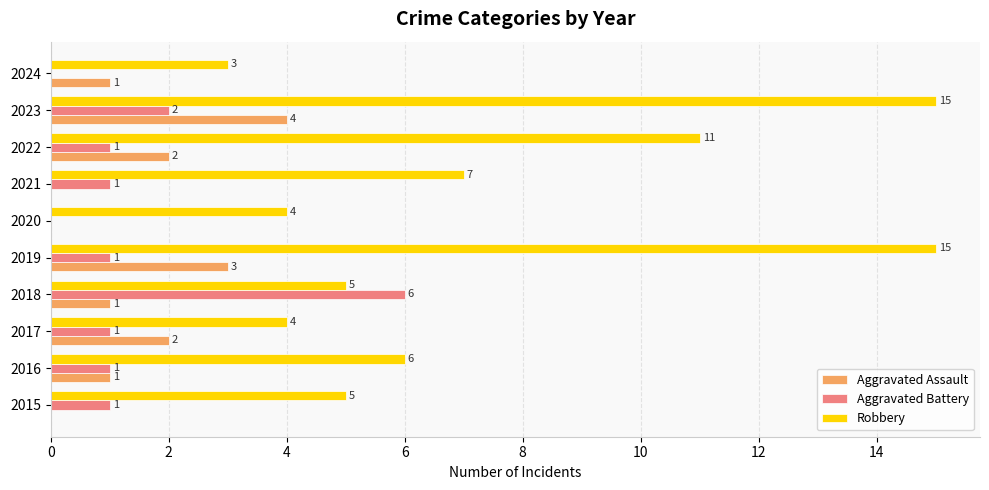

How many Aggravated Assault values are between 0 and 2?

8